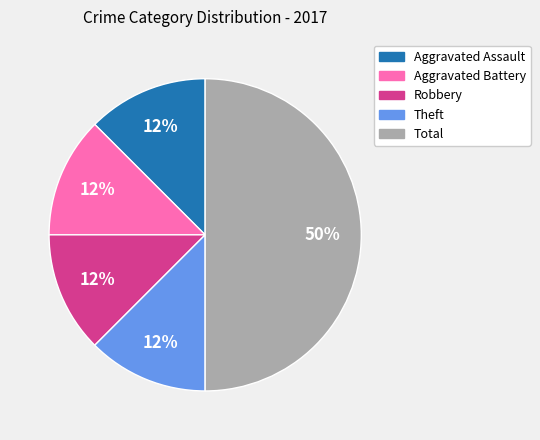

Approximately how many times larger is the value at Robbery compared to Aggravated Assault?

1.0